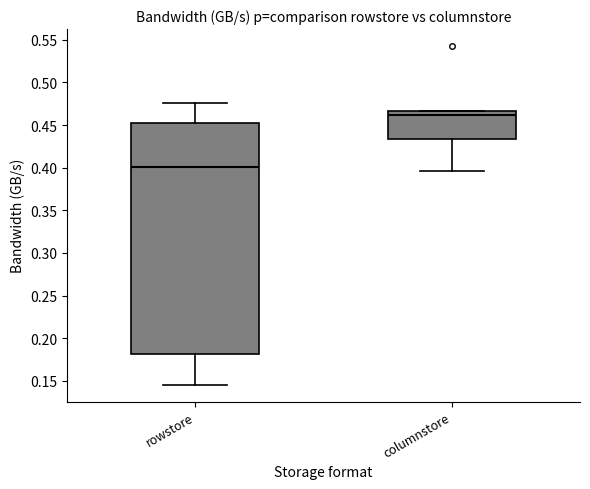

Where does the lower whisker of the box for rowstore end on the y-axis? The values are not printed on the chart, so give them approximately, as read against the axis.

0.145